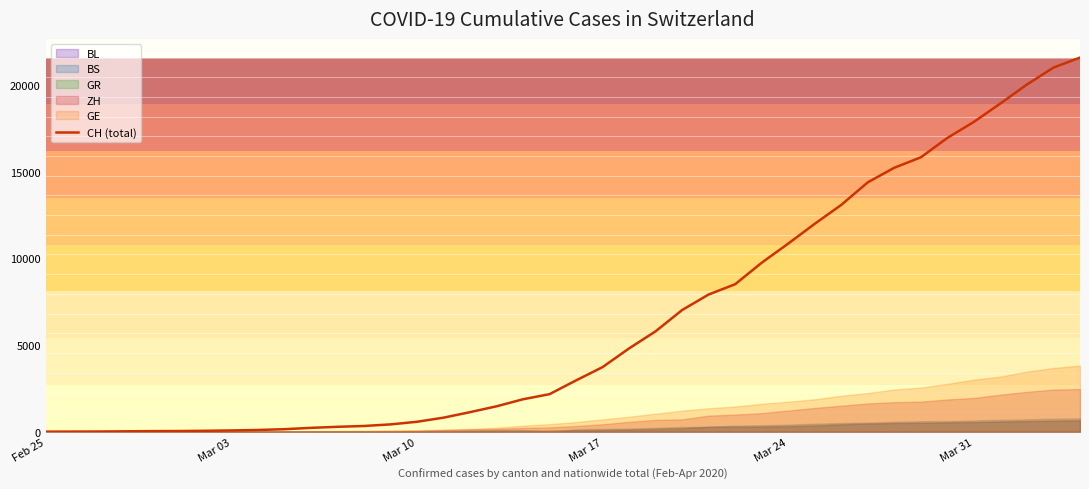

How many values exceed 2959?

19